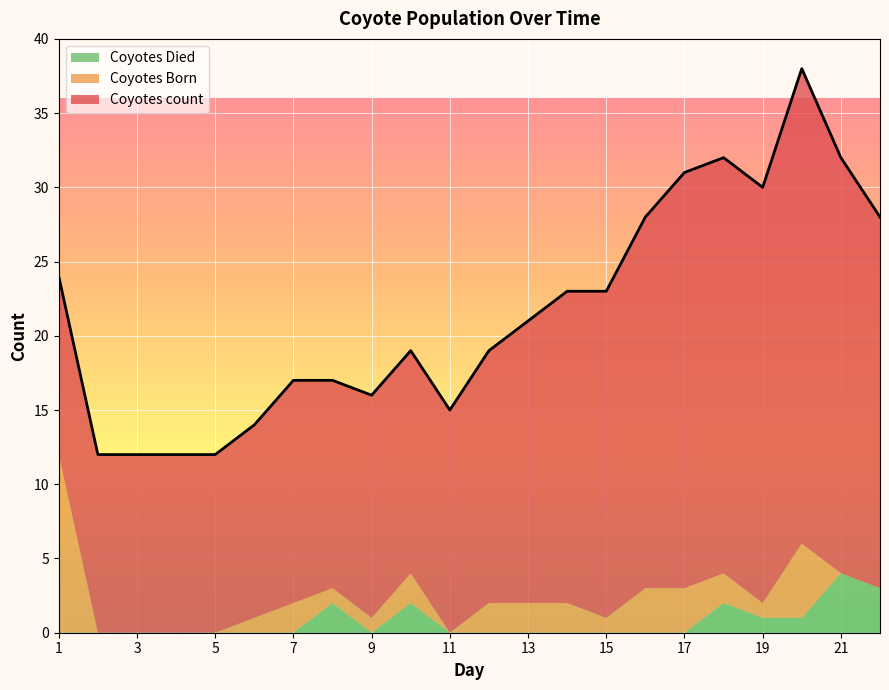

At which label does Coyotes Died reach its peak?

21